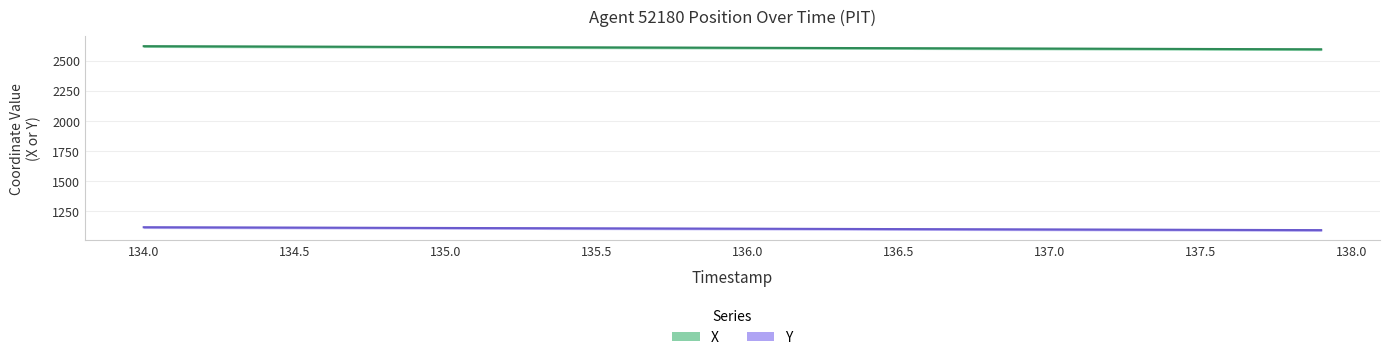

How many values in the X series exceed 2608?

19